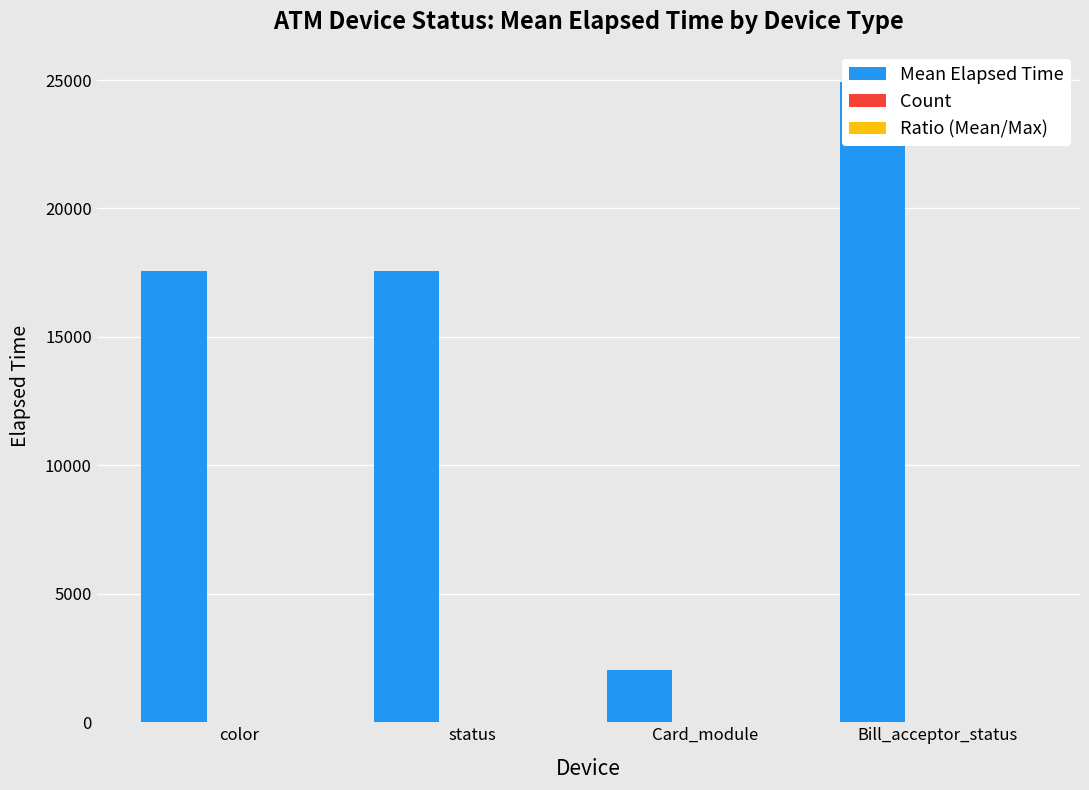

Is it true that Ratio (Mean/Max) equals 18.0 at Bill_acceptor_status?

True